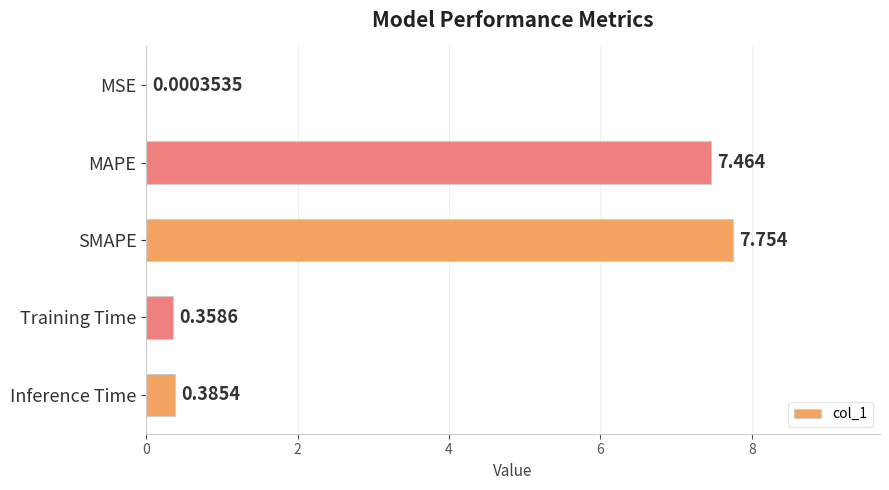

Which has a higher value, Inference Time or Training Time?

Inference Time